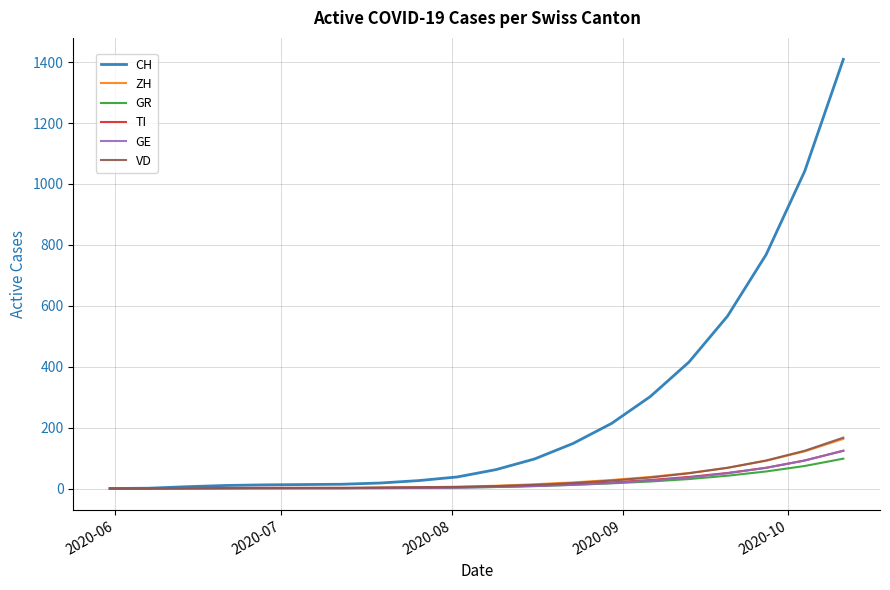

Which series has the widest spread of values?

CH